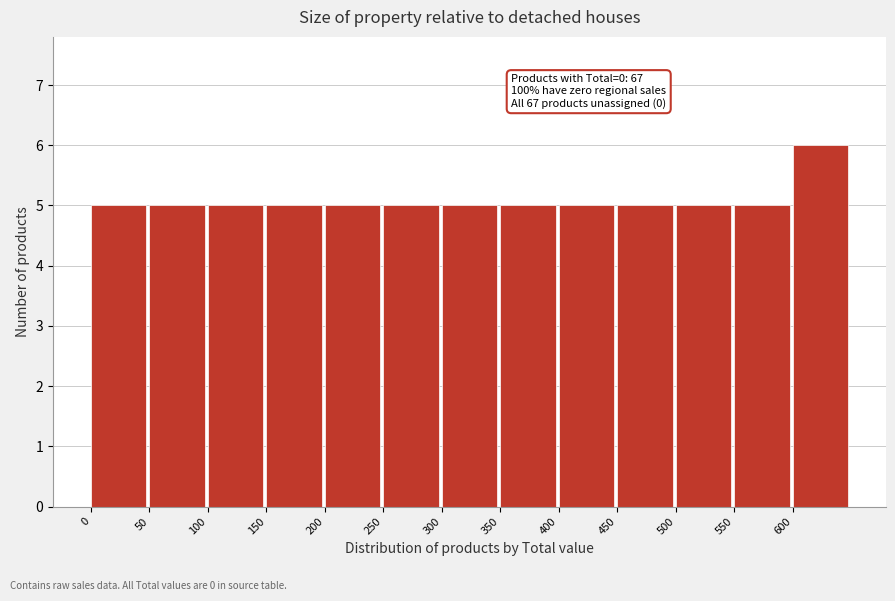

Reading left to right, what are all the values shown in this chart?

5	5	5	5	5	5	5	5	5	5	5	5	6